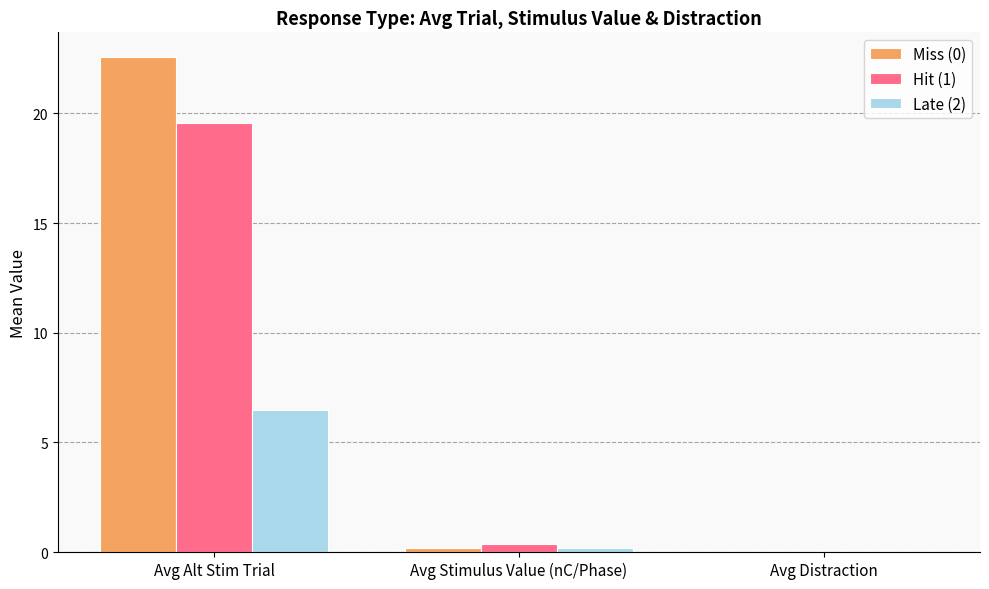

What is the sum of the Hit (1) values at Avg Distraction and Avg Stimulus Value (nC/Phase)?

0.4